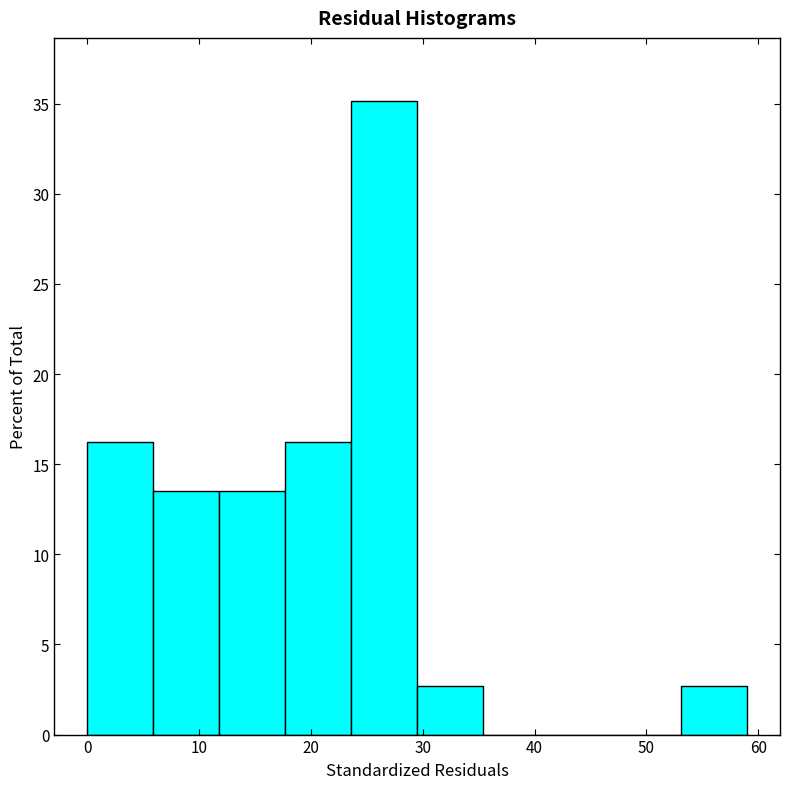

Which range on the x-axis has the tallest bar?

23.6 to 29.5